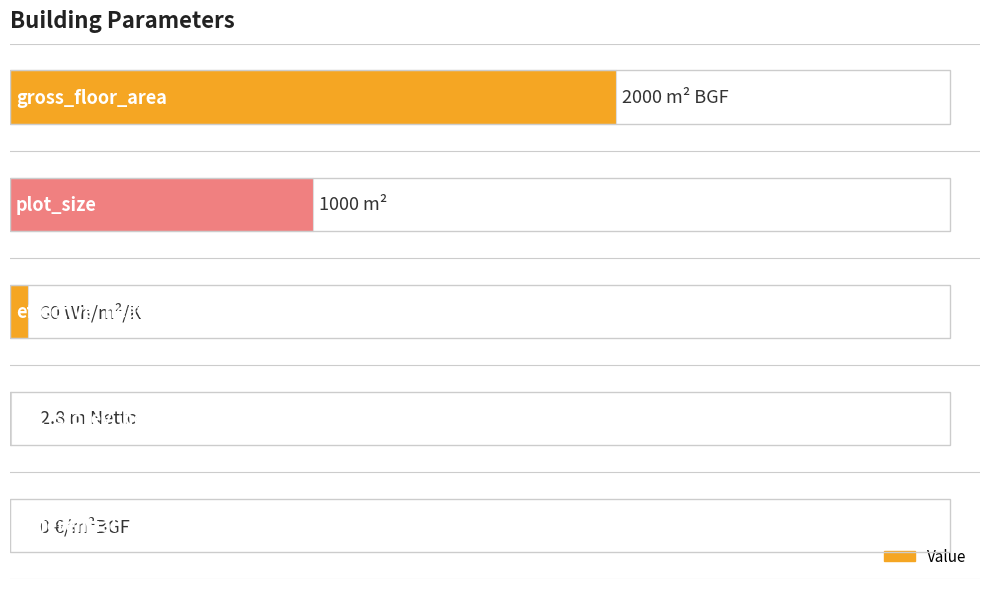

Are the bars horizontal?

Yes